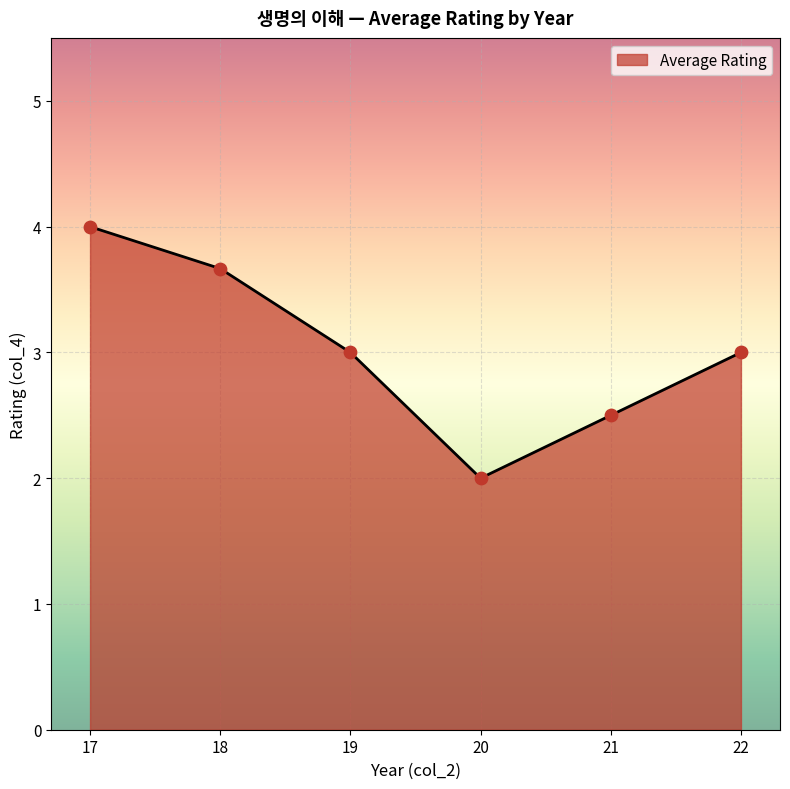

What is the change in value from 17 to 18?

-0.3